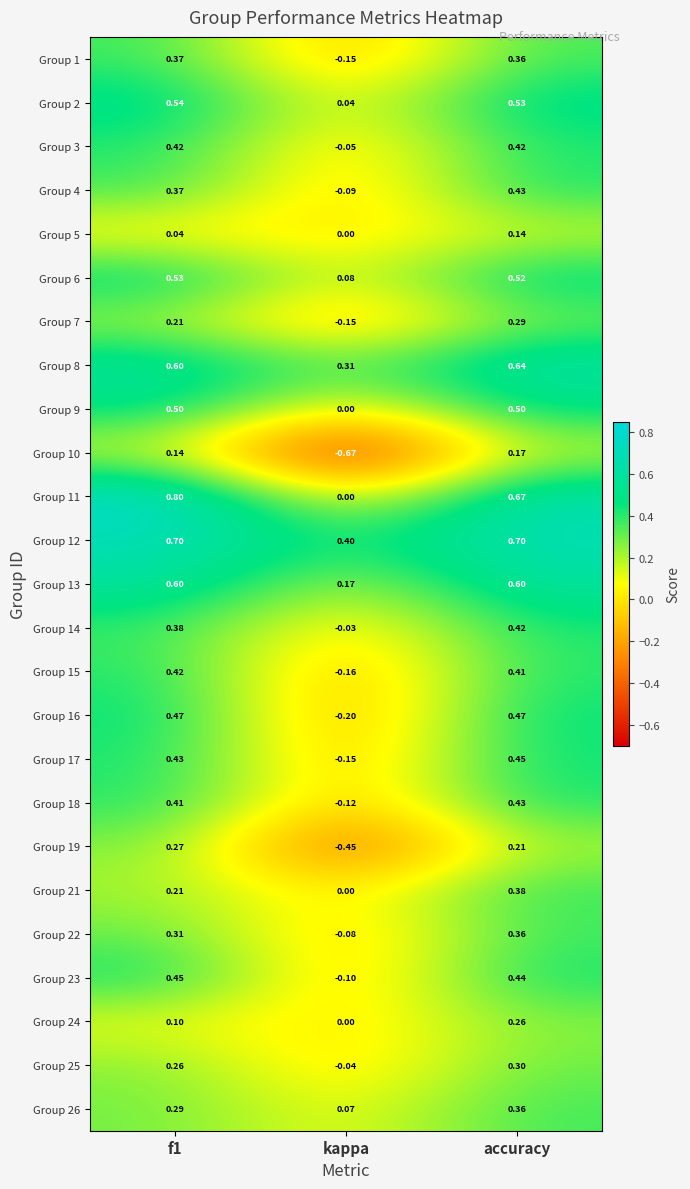

At which label is Group 18 closest to 0?

kappa